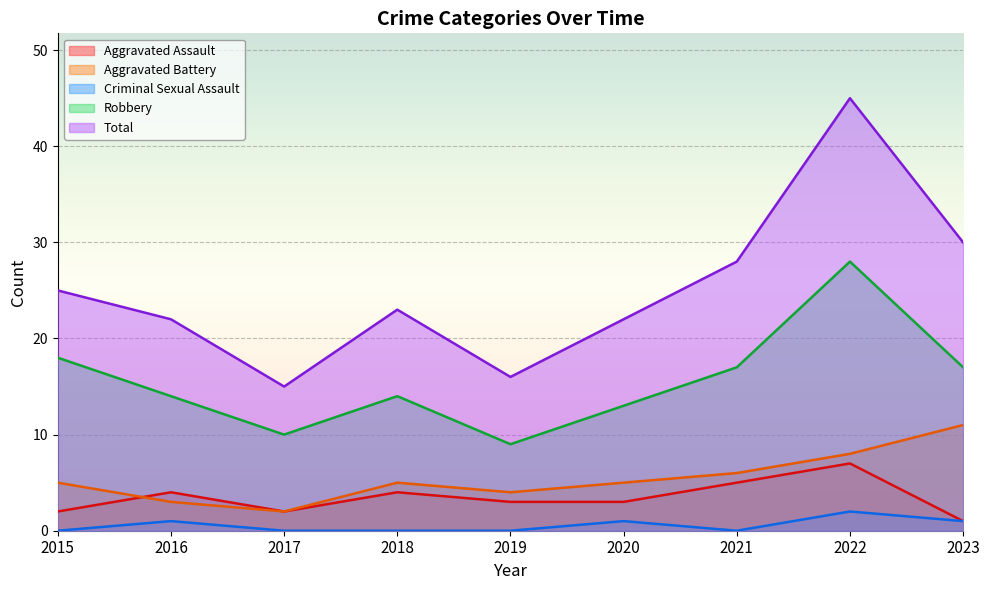

True or false: Robbery and Aggravated Battery cross at least once.

False